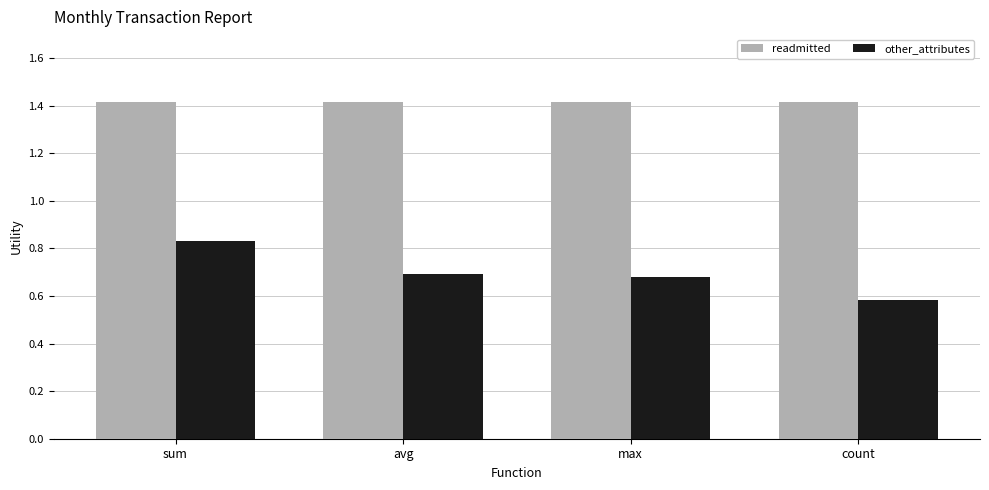

At which label does other_attributes reach its minimum?

count